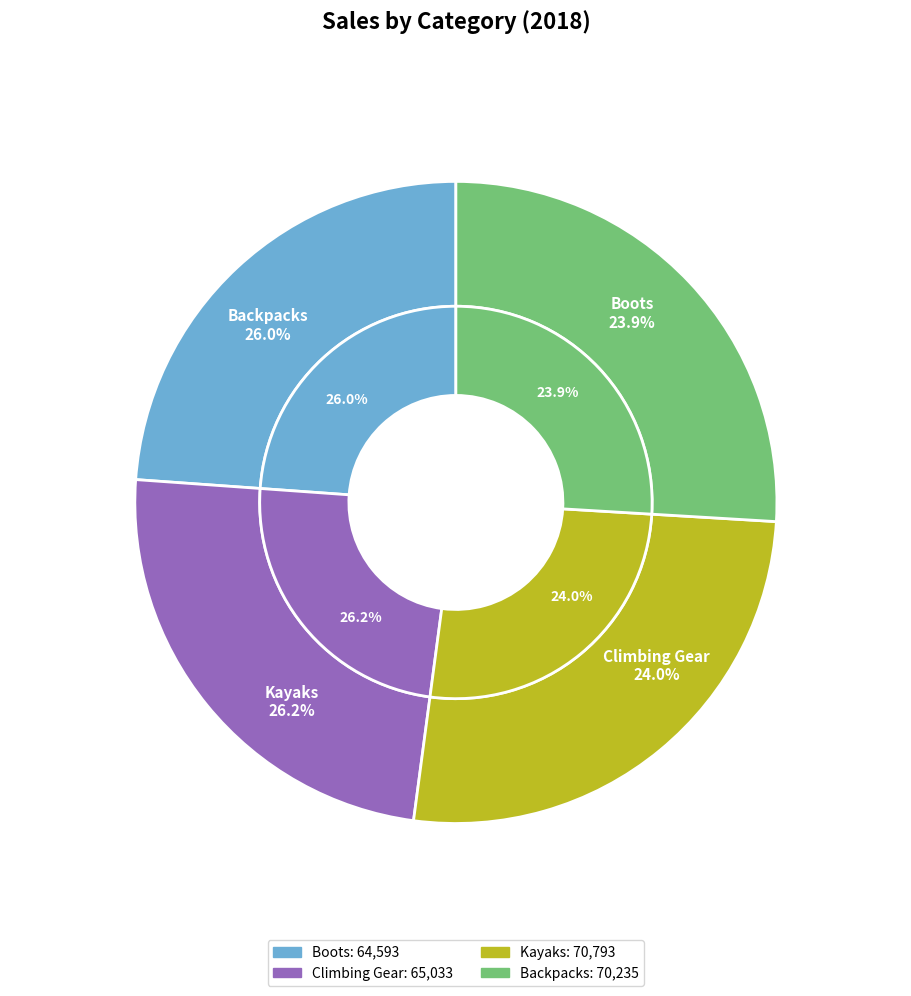

How many slices are in this pie chart?

4